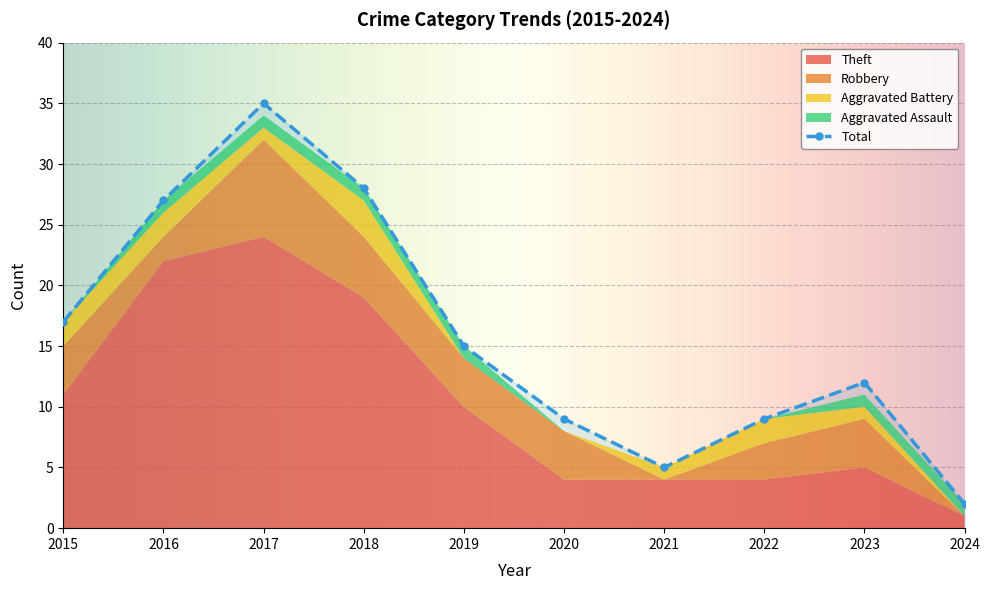

At which category does Aggravated Battery reach its first local valley?

2017